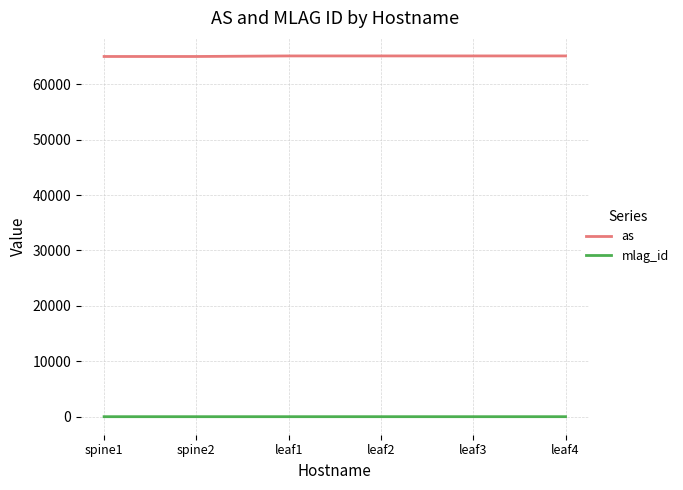

Is the value of mlag_id at spine2 greater than the value of as at leaf1?

No